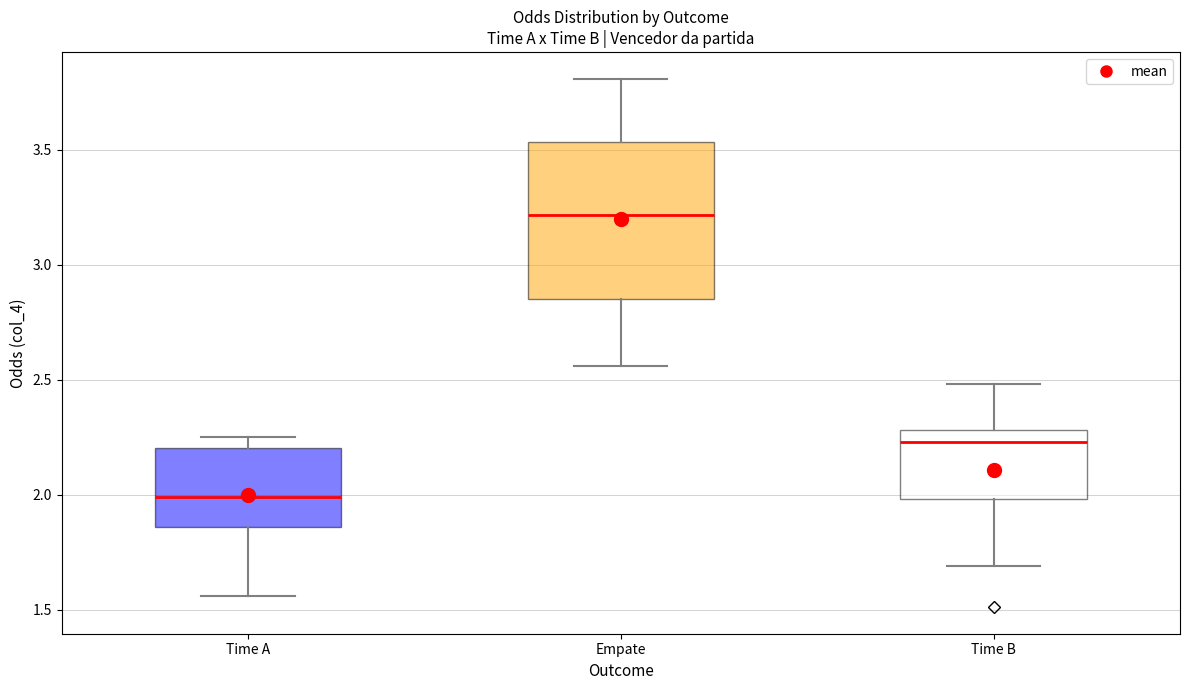

Comparing the boxes themselves (not the whiskers), which one is the tallest?

Empate